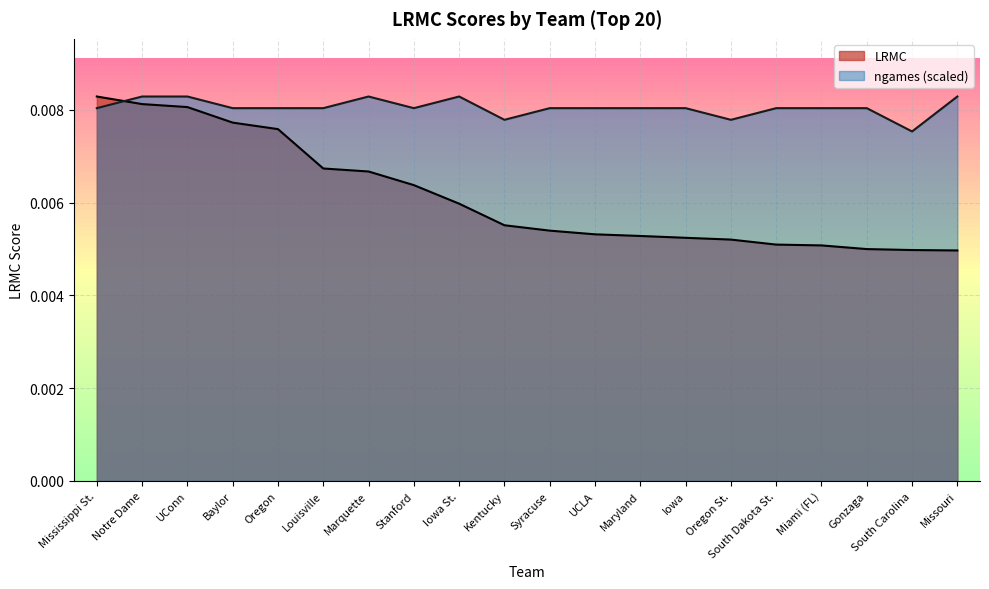

At how many categories does at least one series exceed 0?

20